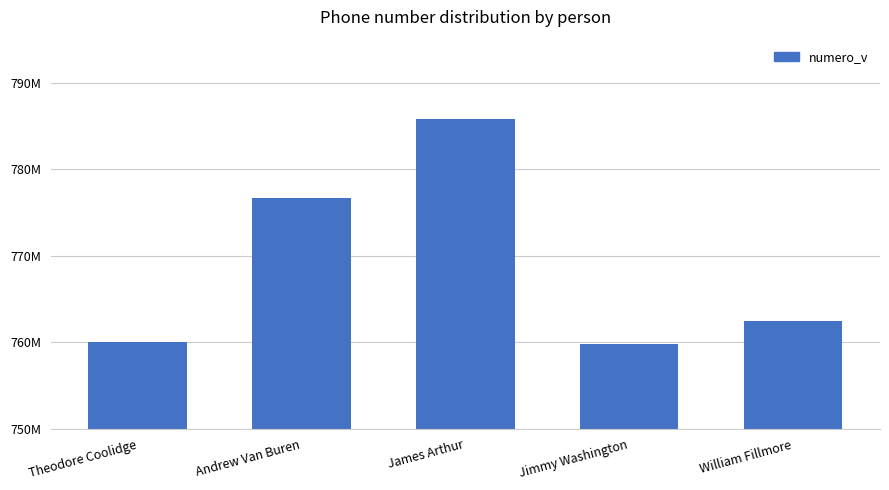

What is the ratio of the value at Andrew Van Buren to the value at James Arthur?

1.0